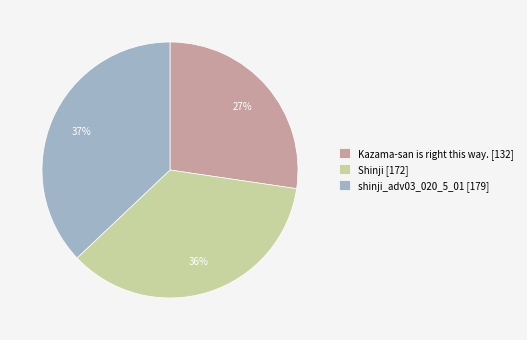

What percentage is the shinji_adv03_020_5_01 slice, to the nearest percent?

37%